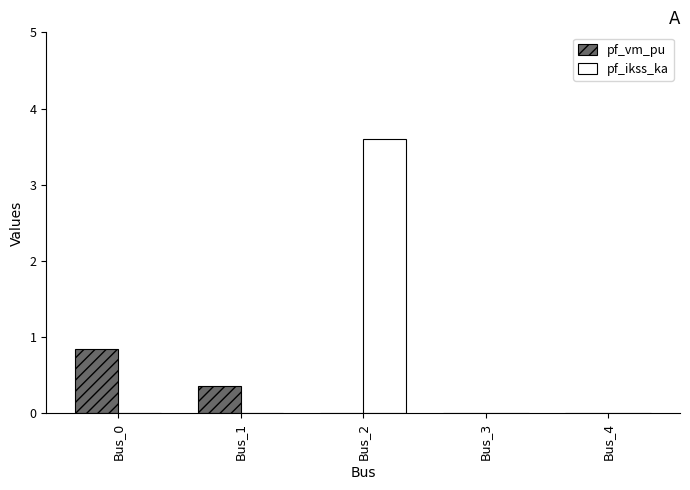

How many data points does each series have?

5